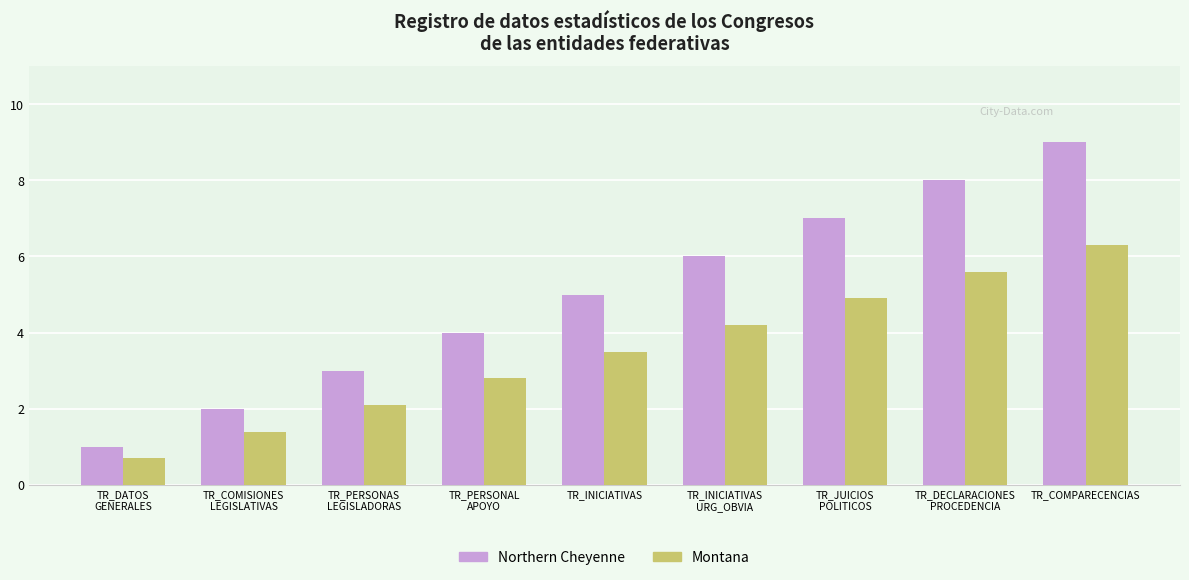

List the labels in order of Montana value, smallest first.

TR_DATOS
GENERALES, TR_COMISIONES
LEGISLATIVAS, TR_PERSONAS
LEGISLADORAS, TR_PERSONAL
APOYO, TR_INICIATIVAS, TR_INICIATIVAS
URG_OBVIA, TR_JUICIOS
POLITICOS, TR_DECLARACIONES
PROCEDENCIA, TR_COMPARECENCIAS